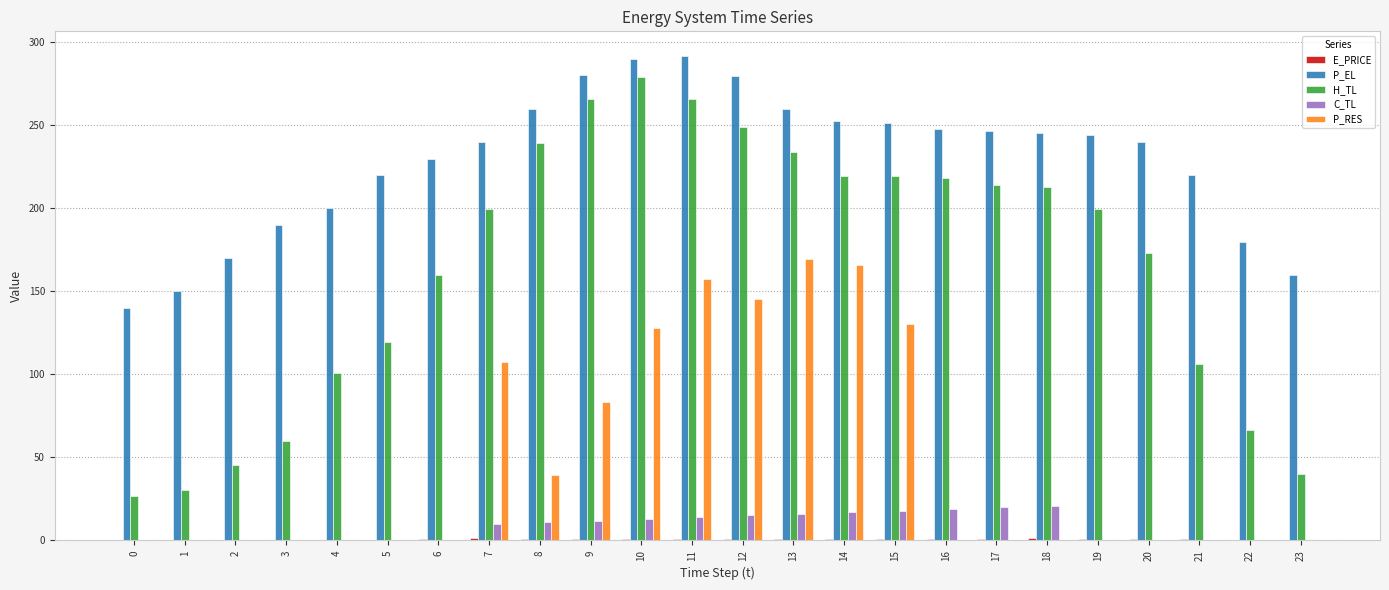

True or false: P_EL has a value of 103.3 at 11.

False